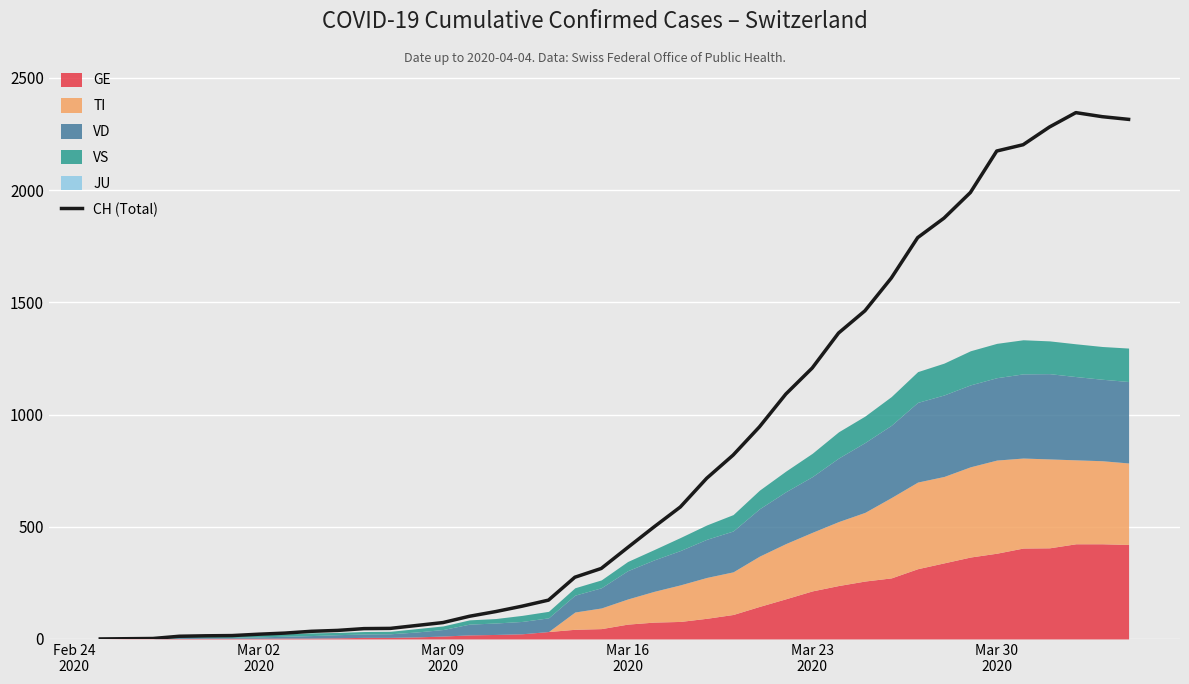

What is the maximum value for CH (Total)?

2345